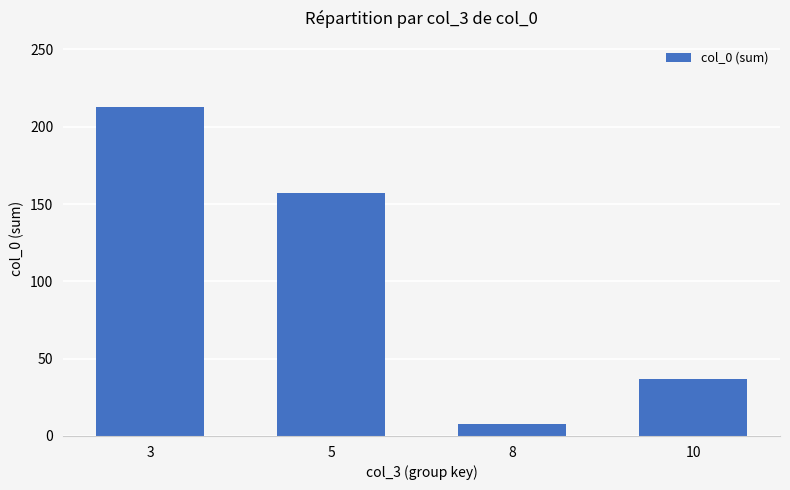

Reading left to right, transcribe all the data shown in this chart.

3=213	5=157	8=8	10=37